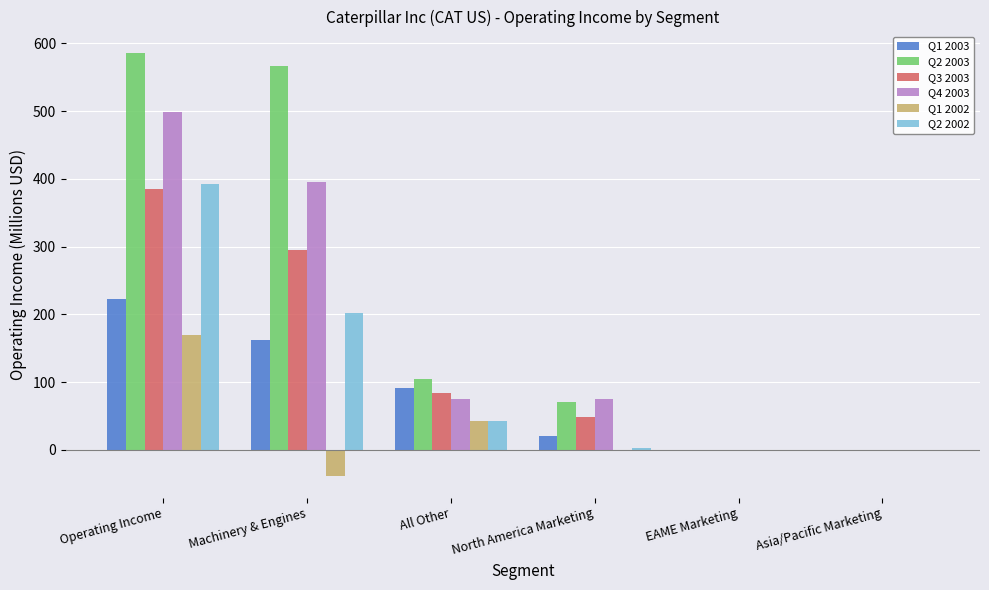

True or false: Q2 2003 has a value of 205 at EAME Marketing.

False